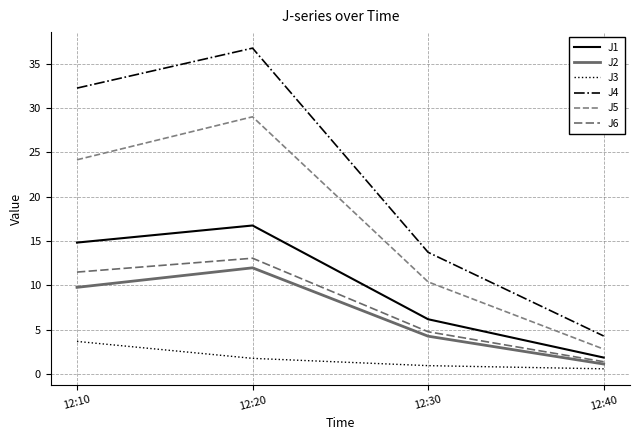

What is the difference between the J2 values at 12:20 and 12:10?

2.2